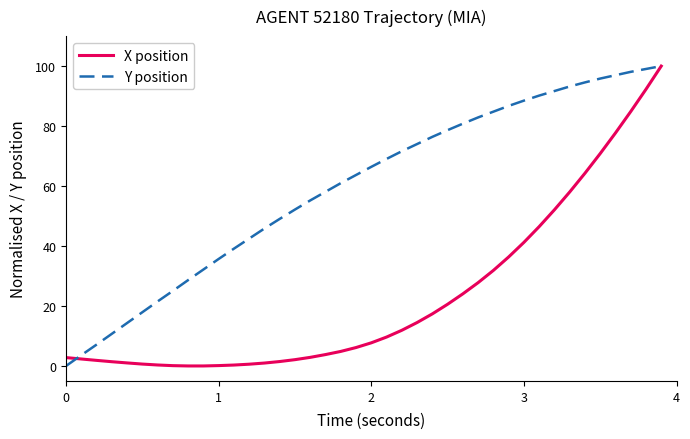

Rank the series by their average value, from highest to lowest.

Y position, X position